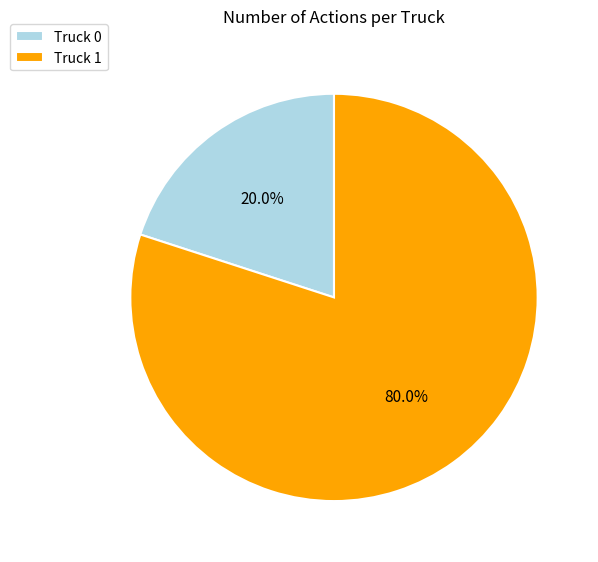

What is the smallest slice in the pie chart?

Truck 0